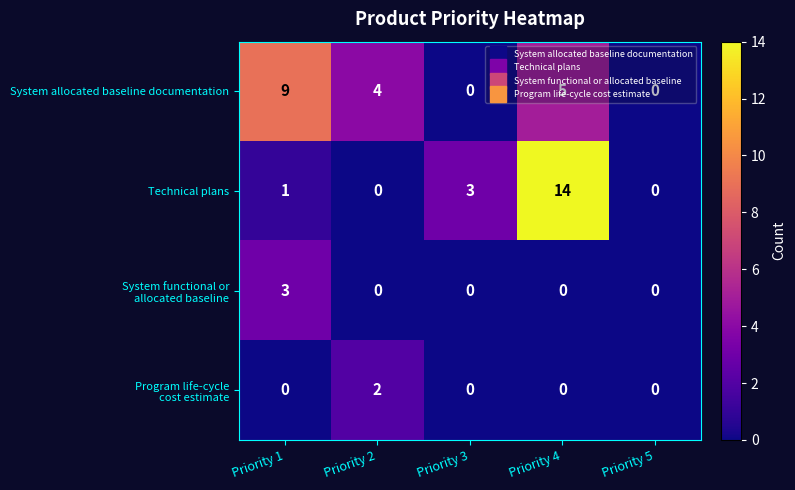

At which label does System allocated baseline documentation first exceed 4?

Priority 1